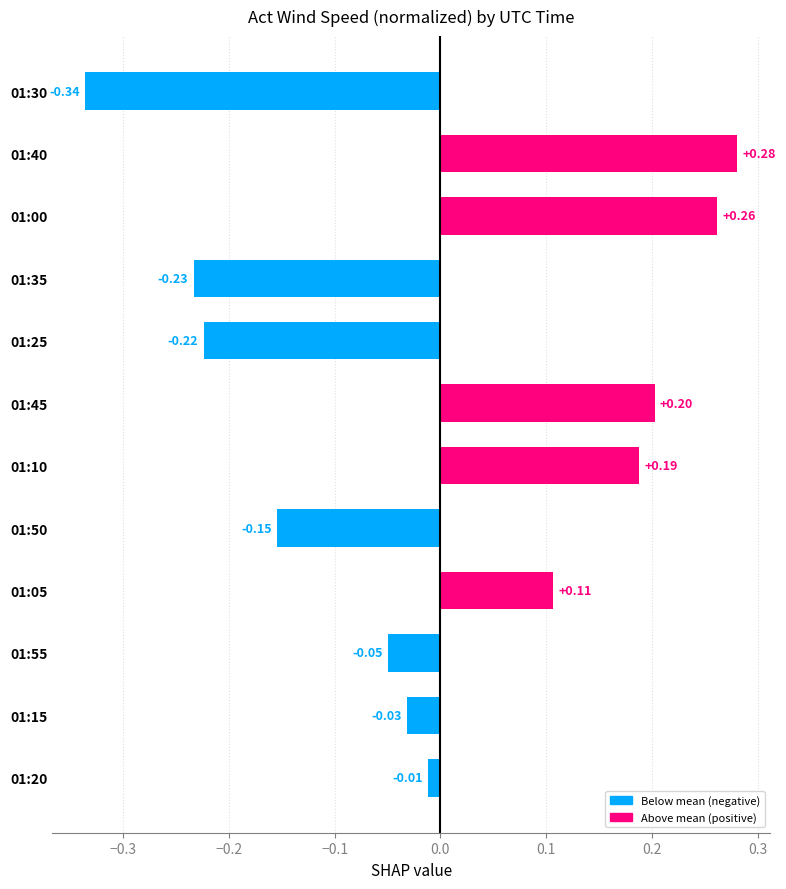

Which has a higher value, 01:20 or 01:45?

01:45